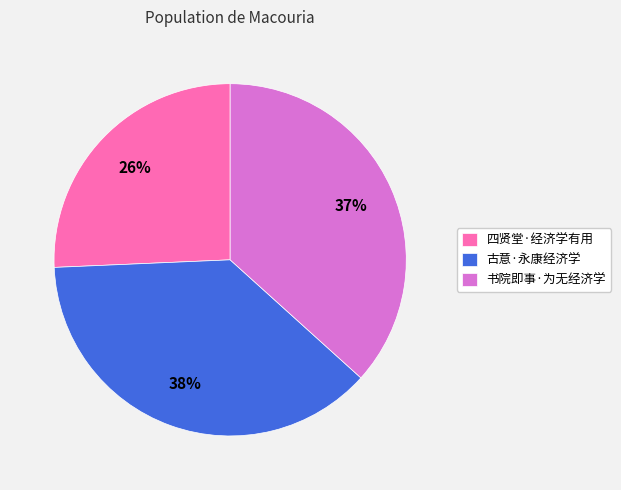

To the nearest percent, what portion does 四贤堂·经济学有用 represent?

26%